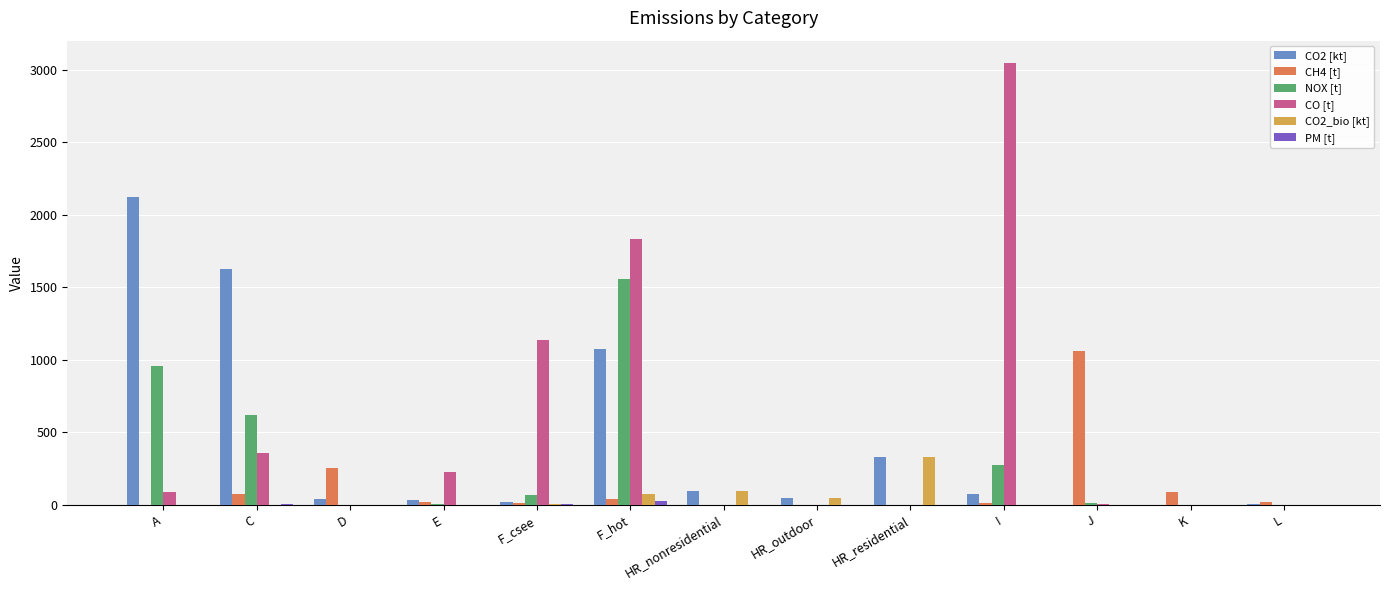

Between C and F_hot, which series saw the biggest shift?

CO [t]